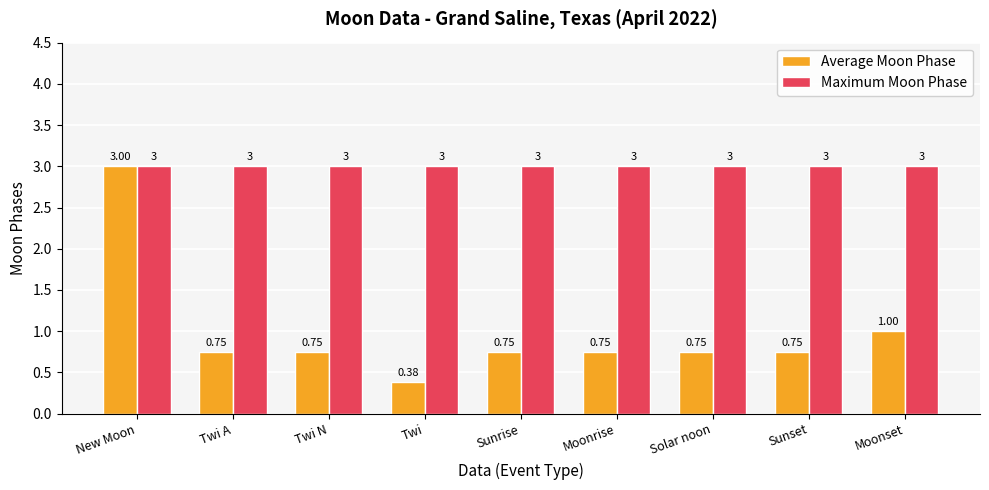

Is the value of Maximum Moon Phase at Sunset greater than the value of Average Moon Phase at Solar noon?

Yes